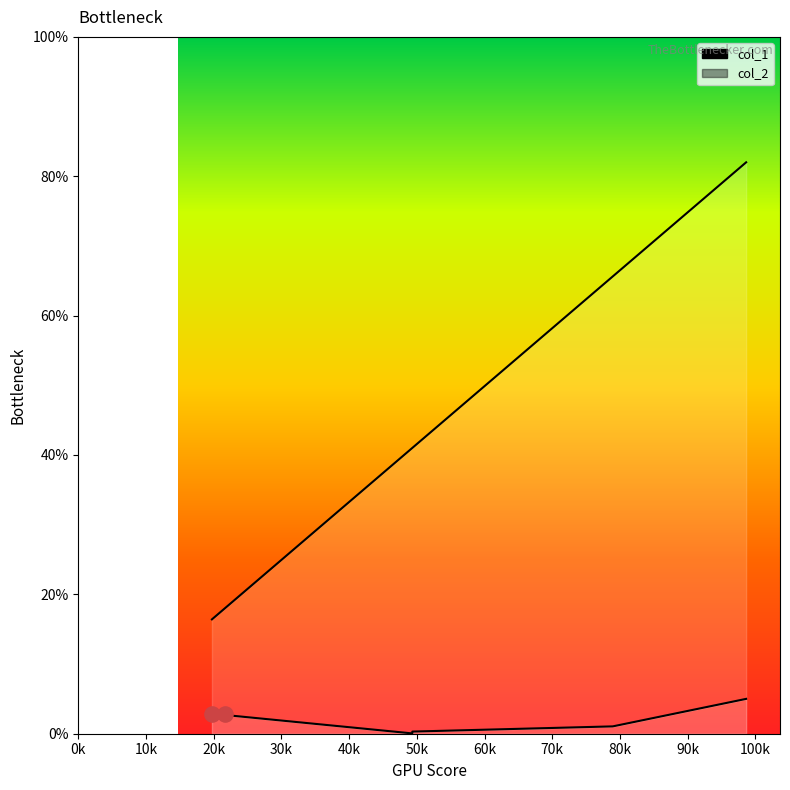

Which series reaches the maximum Y coordinate?

col_1